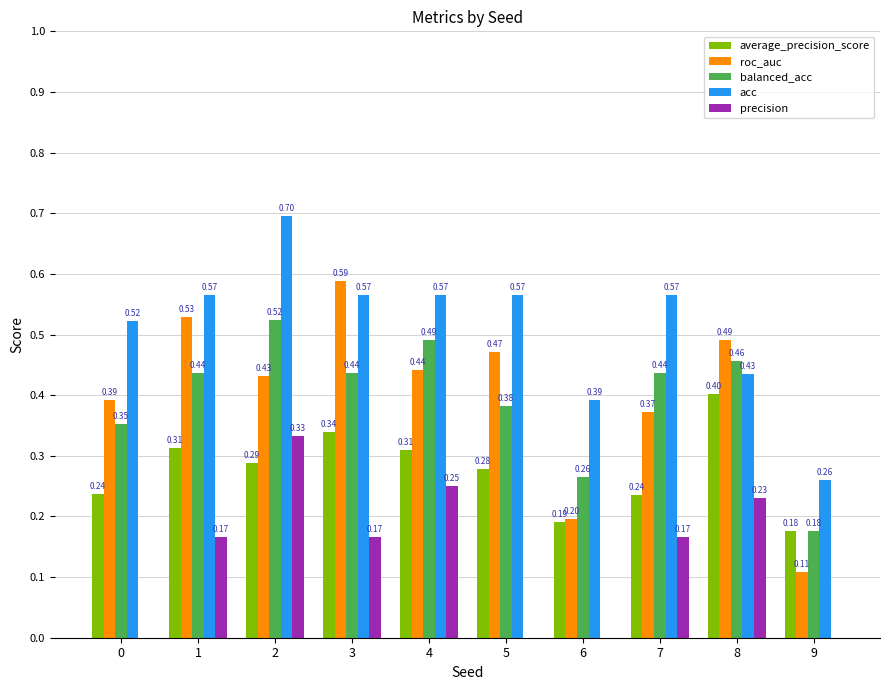

What is the total value across all series at 7?

1.8